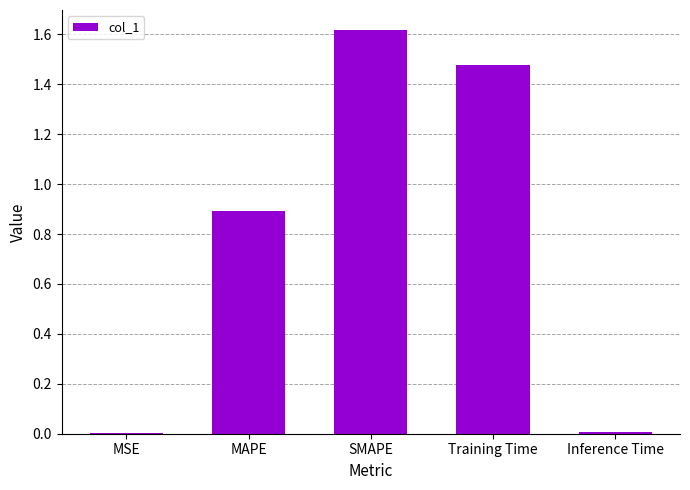

The chart shows a value of 1.3 at MAPE. True or false?

False